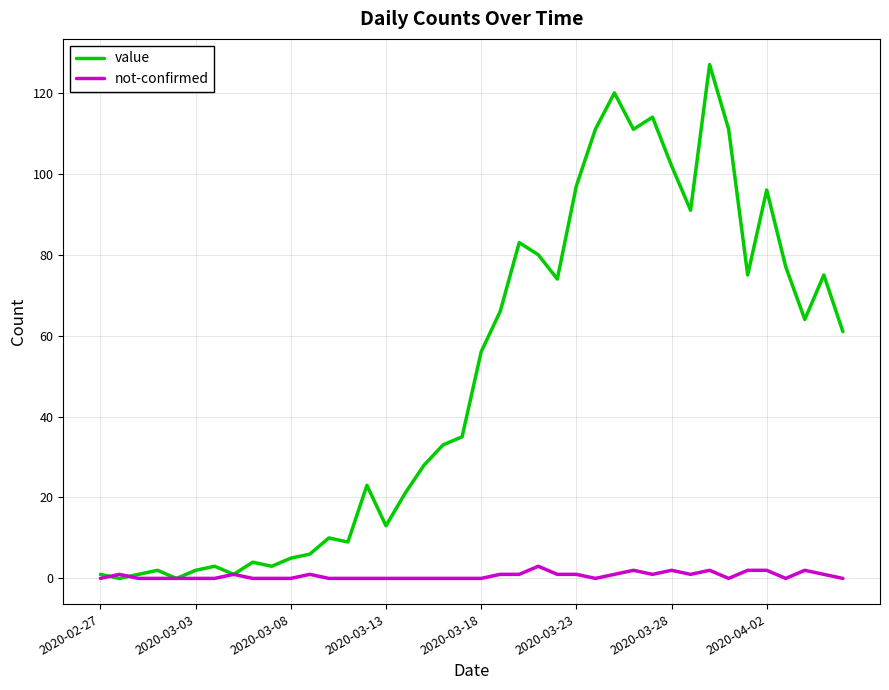

Which series has the widest spread of values?

value